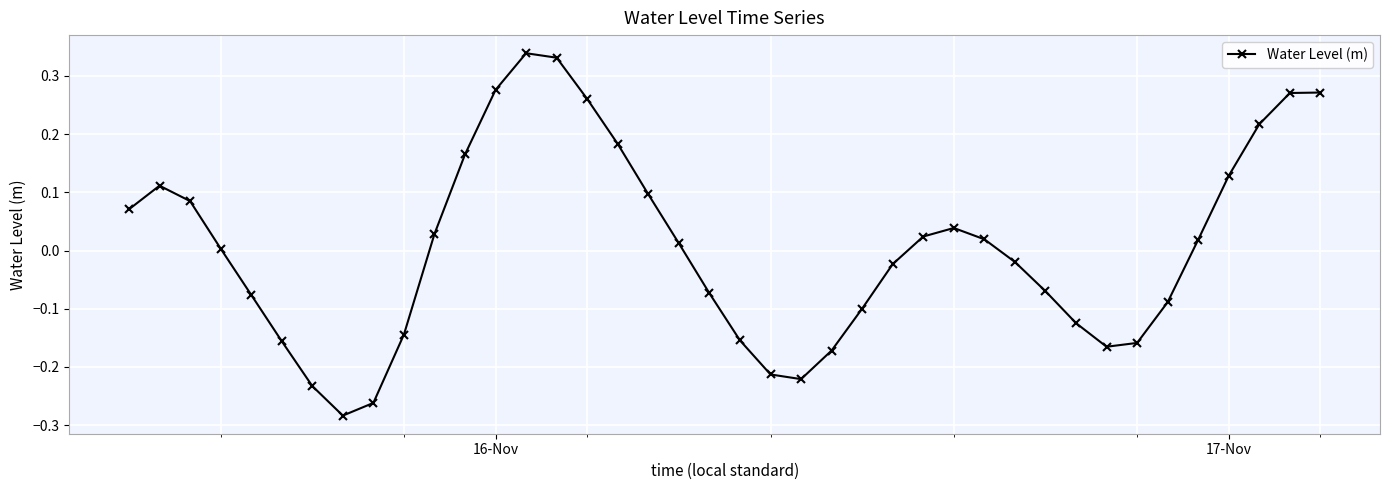

How many values are above zero?

21